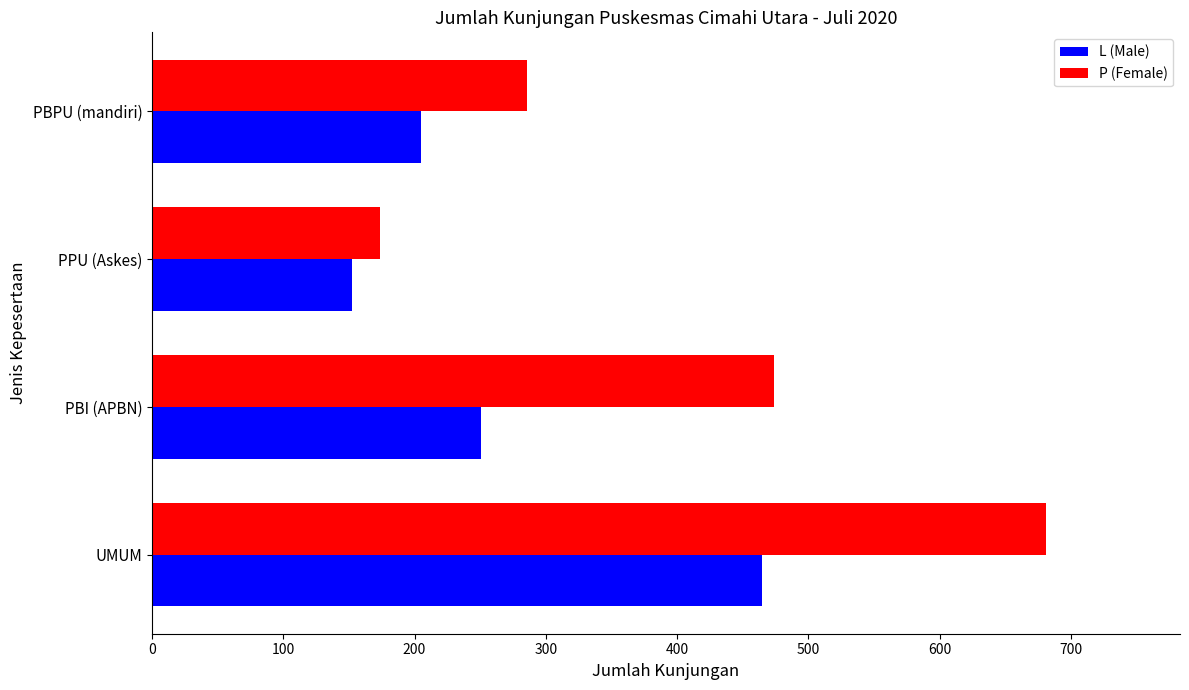

At which label is P (Female) closest to 427?

PBI (APBN)